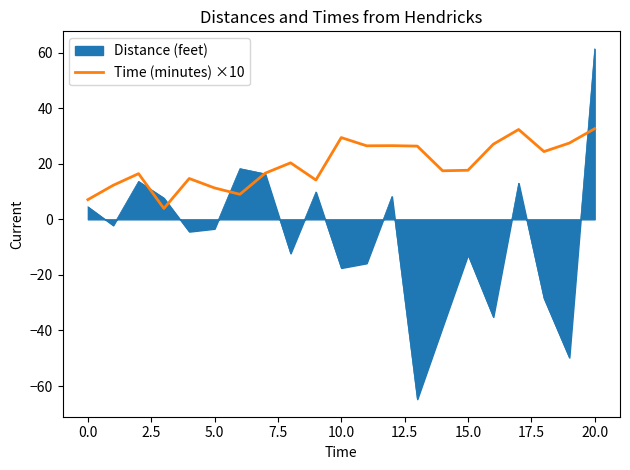

Rank the series by their maximum value, from lowest to highest.

Time (minutes) ×10, Distance (feet)